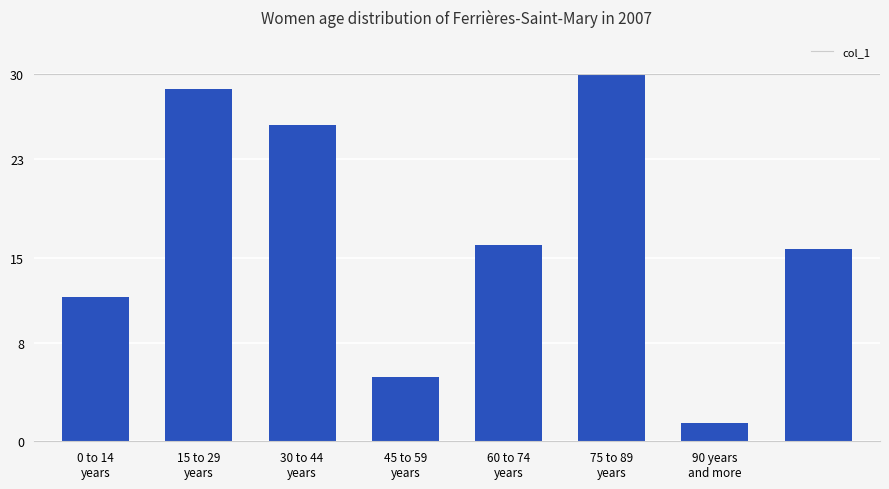

What is the value of the 8th bar from the left?

15.7